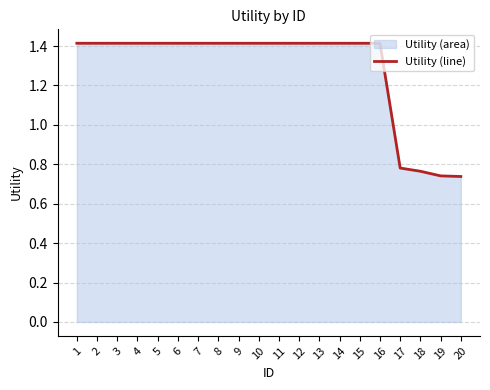

What is the sum of the values at 7 and 8?

2.8